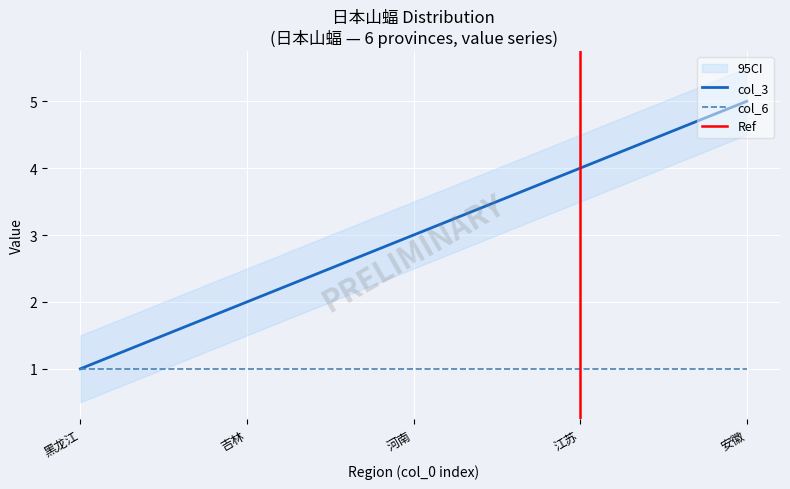

What is the label of the 2nd point from the right?

江苏